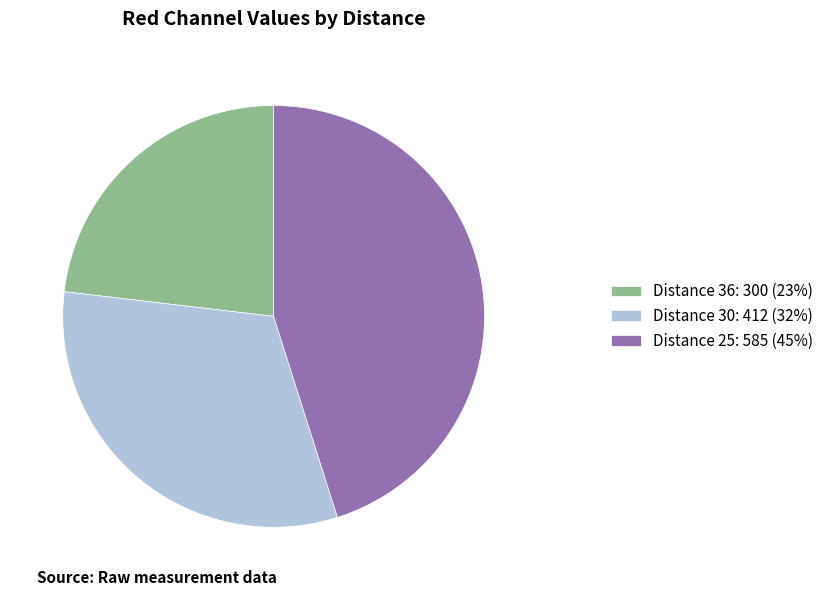

True or false: Distance 30: 412 (32%) accounts for 32% of the total.

True